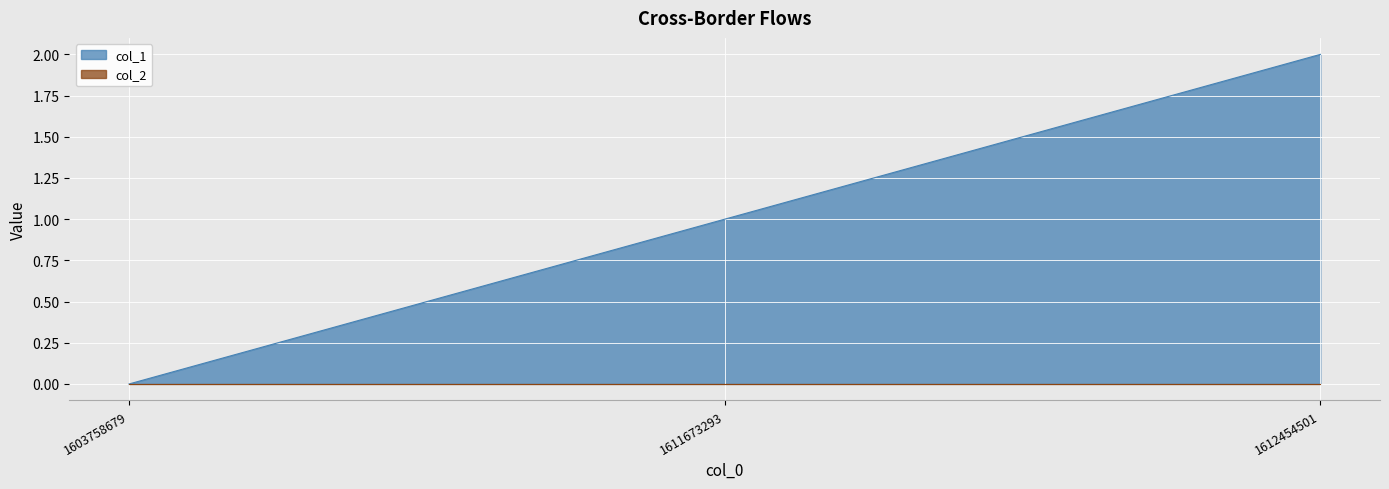

True or false: the data shows 0 at 1603758679.

True